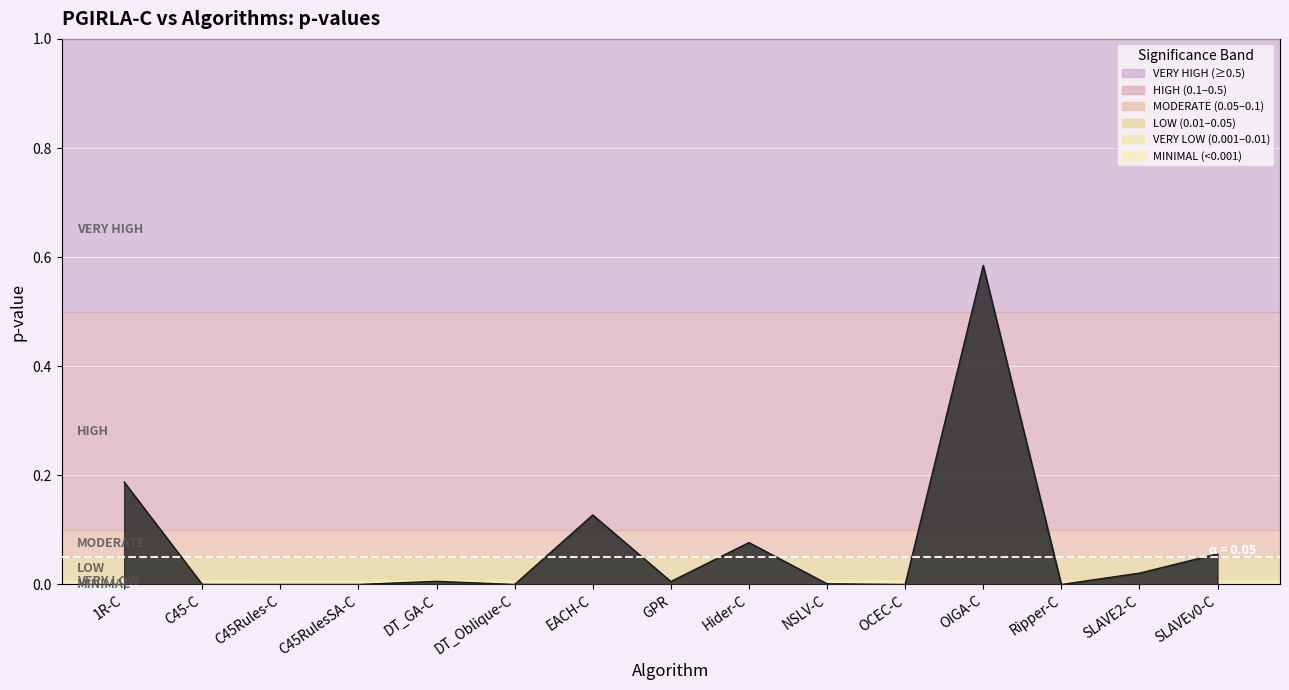

Which category has the highest value across all series?

OIGA-C